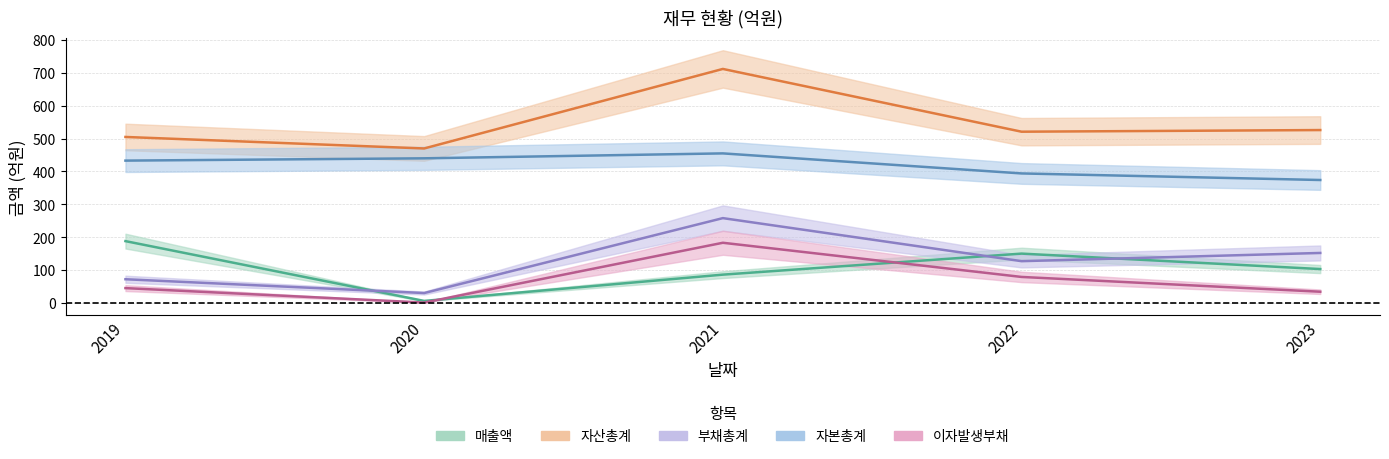

Where does the 자산총계 series first go above 521?

2021